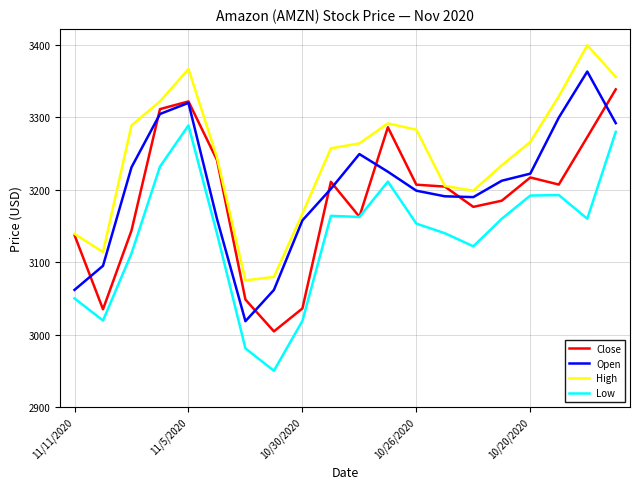

Which series has the largest total across all categories?

High